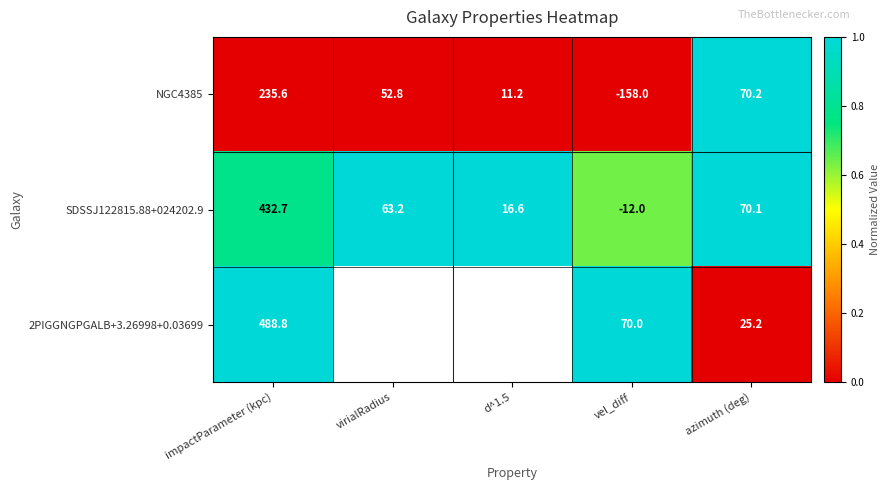

What is the greatest value displayed?

1.0